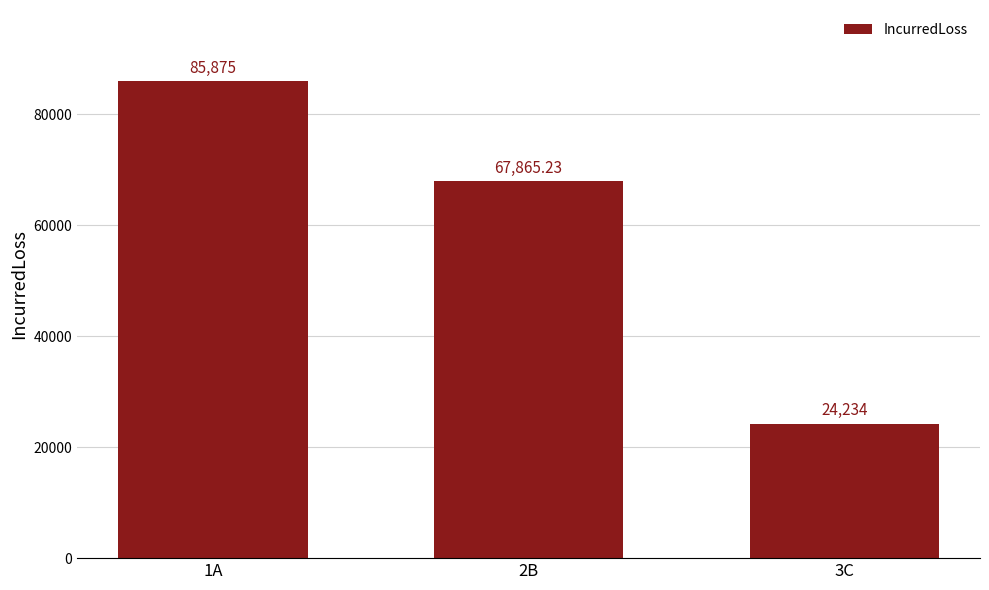

What is the smallest value displayed?

24234.0